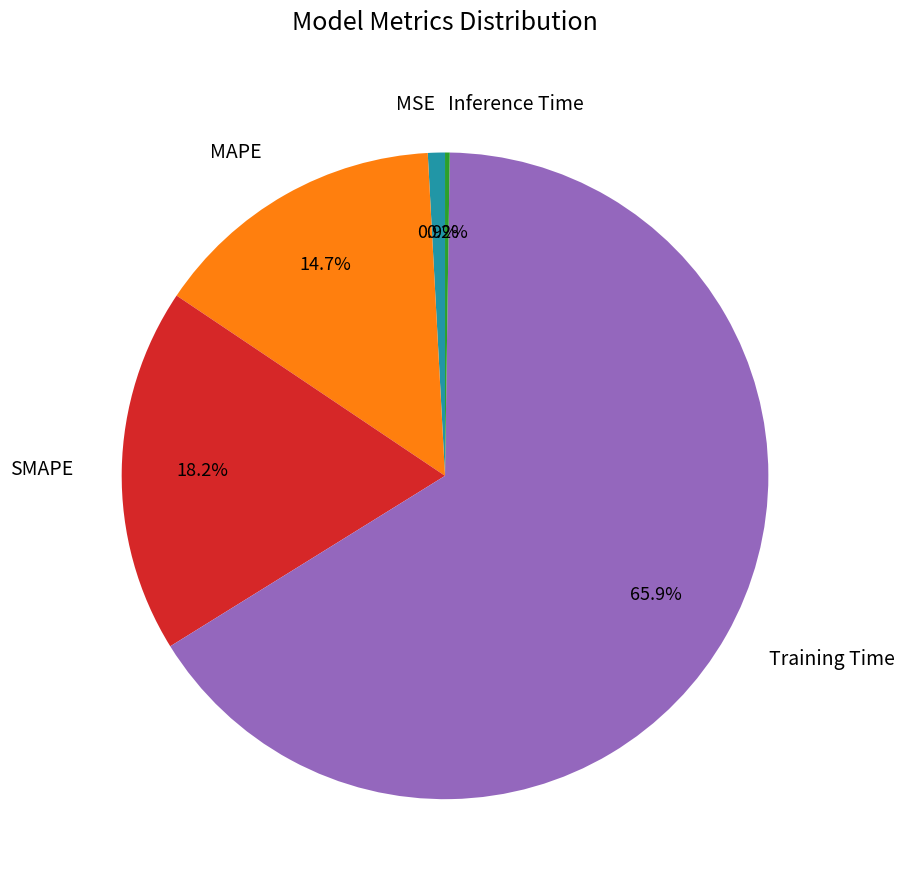

What portion of the pie excludes SMAPE?

81.8%